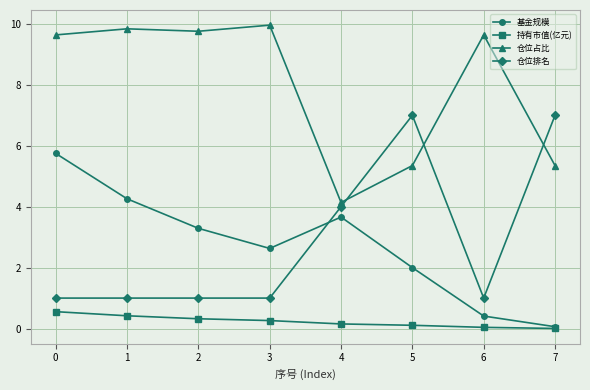

In 基金规模, how many points are higher than both neighbors (excluding endpoints)?

1